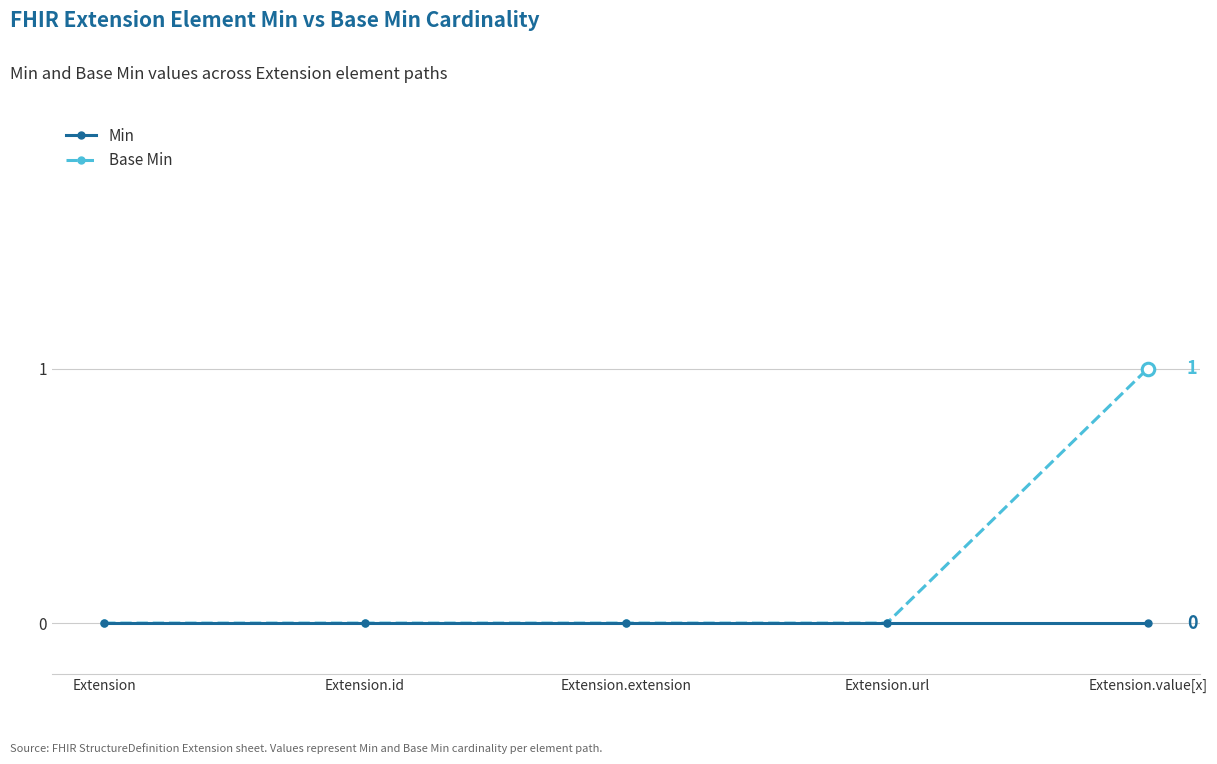

True or false: Base Min has more than 1 interior local peaks.

False